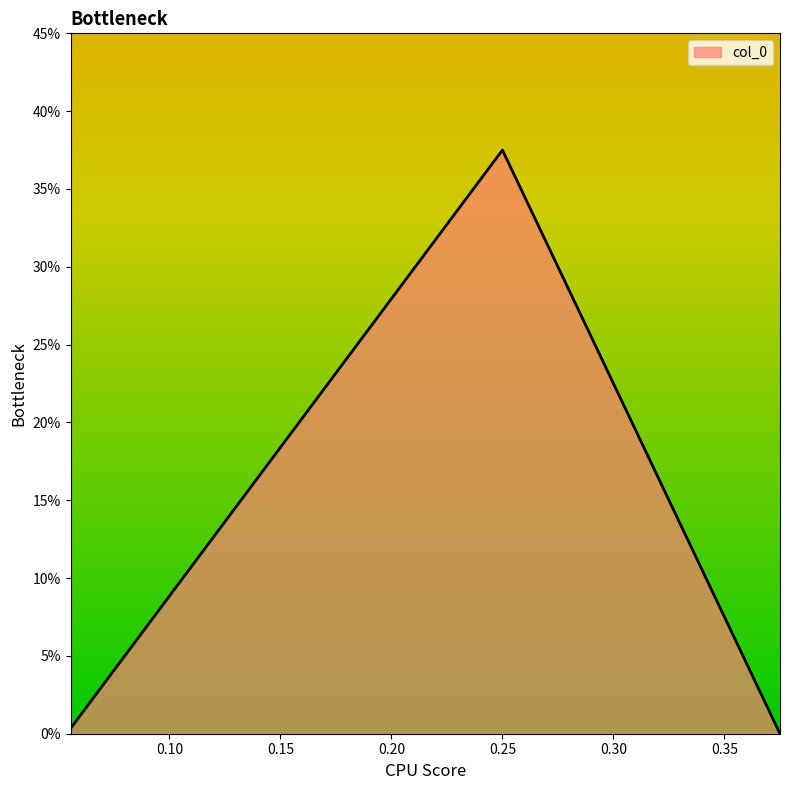

How many distinct data groups are displayed?

1